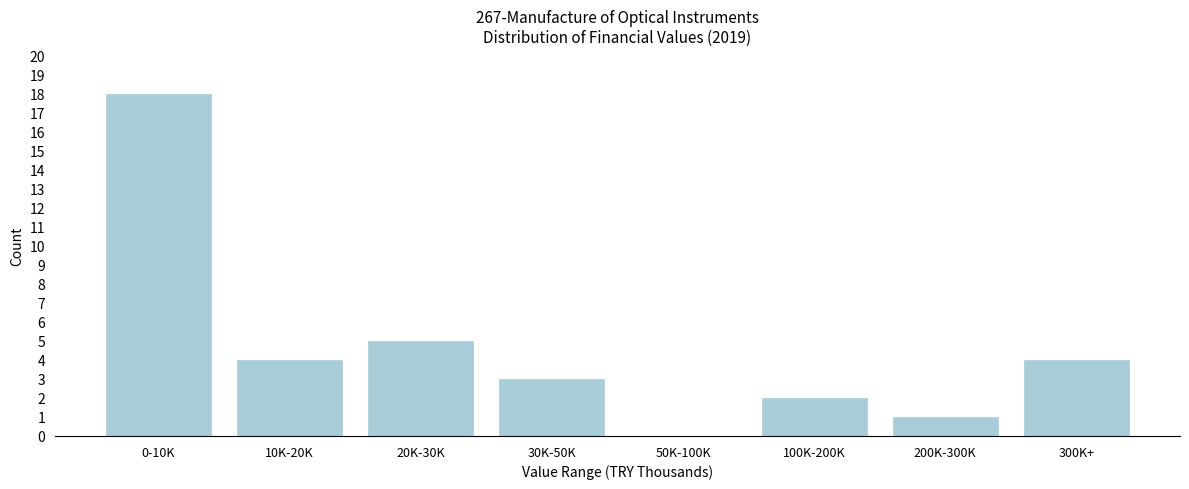

Reading left to right, what are all the values shown in this chart?

0-10K=18	10K-20K=4	20K-30K=5	30K-50K=3	50K-100K=0	100K-200K=2	200K-300K=1	300K+=4